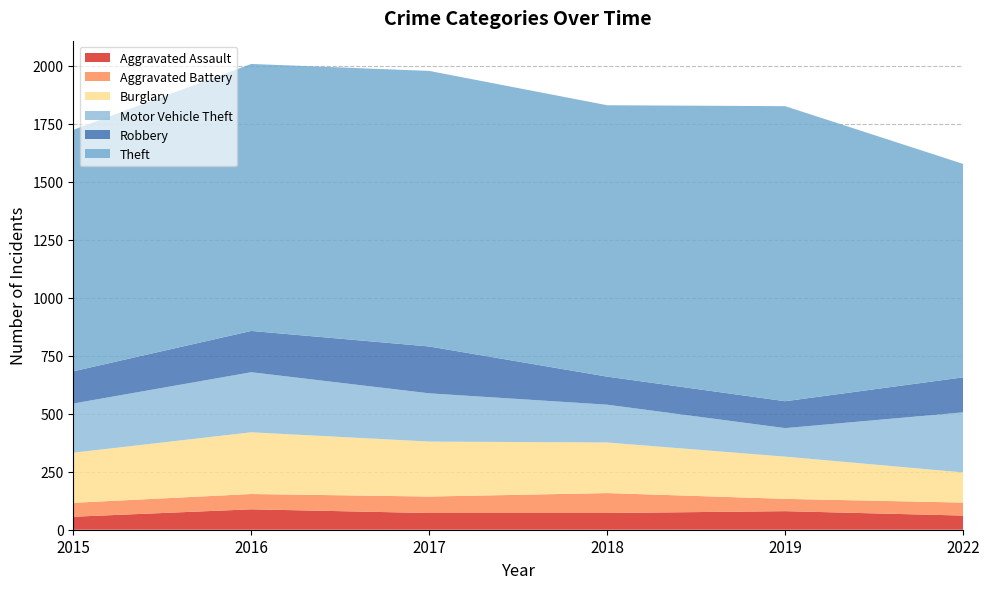

Reading left to right, extract all data points from this chart.

Aggravated Assault: 2015=56	2016=88	2017=72	2018=72	2019=80	2022=61
Aggravated Battery: 2015=60	2016=66	2017=71	2018=86	2019=53	2022=56
Burglary: 2015=216	2016=266	2017=237	2018=218	2019=182	2022=130
Motor Vehicle Theft: 2015=212	2016=259	2017=208	2018=163	2019=123	2022=259
Robbery: 2015=139	2016=178	2017=202	2018=121	2019=116	2022=151
Theft: 2015=1041	2016=1151	2017=1188	2018=1170	2019=1272	2022=920